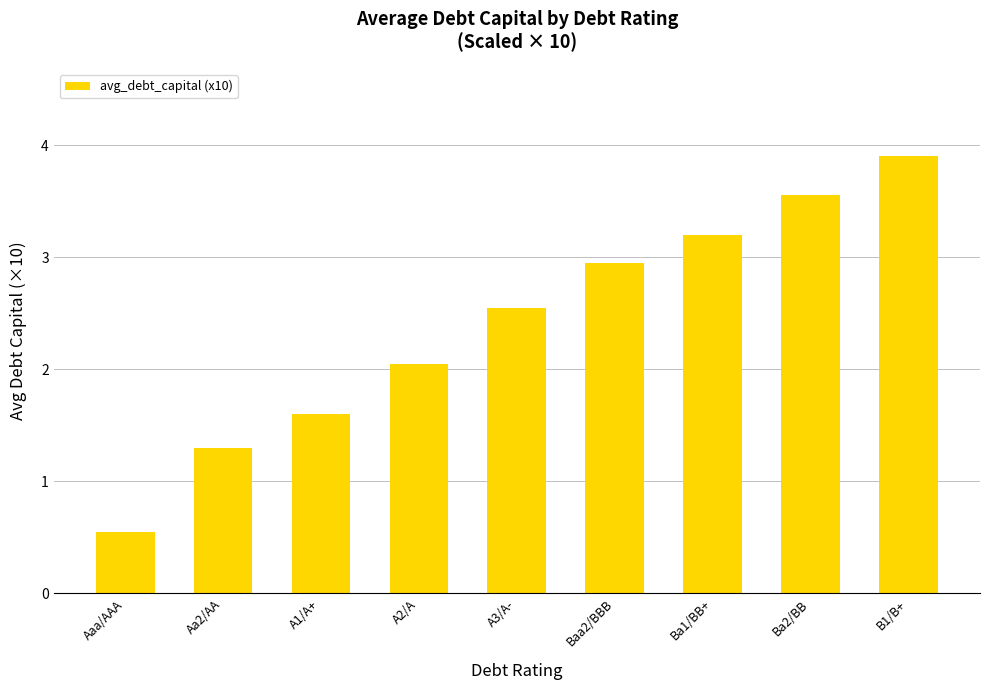

What is the greatest value displayed?

3.9